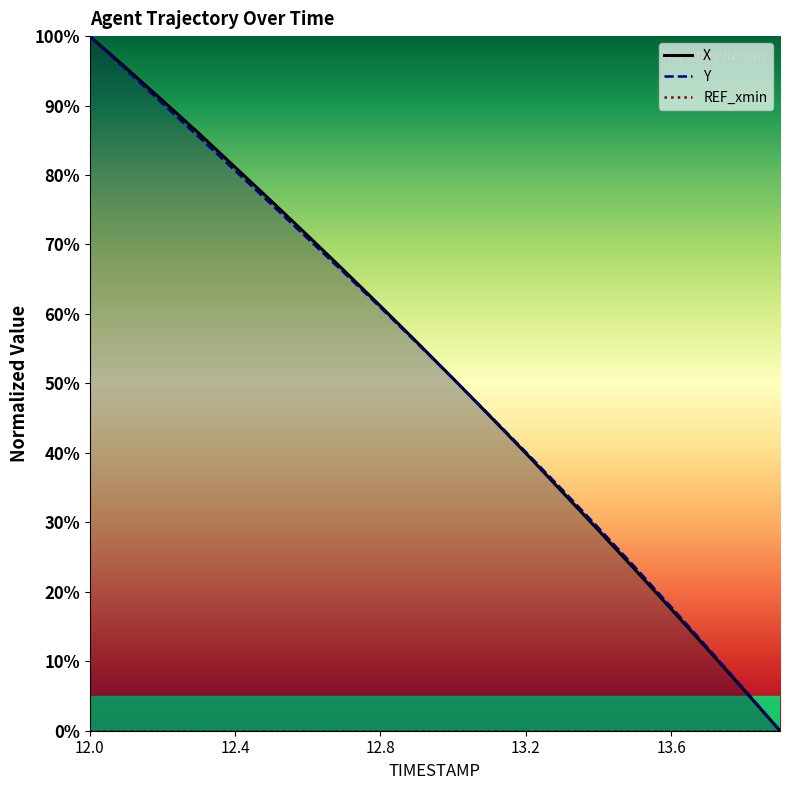

How many lines are shown in the chart?

3